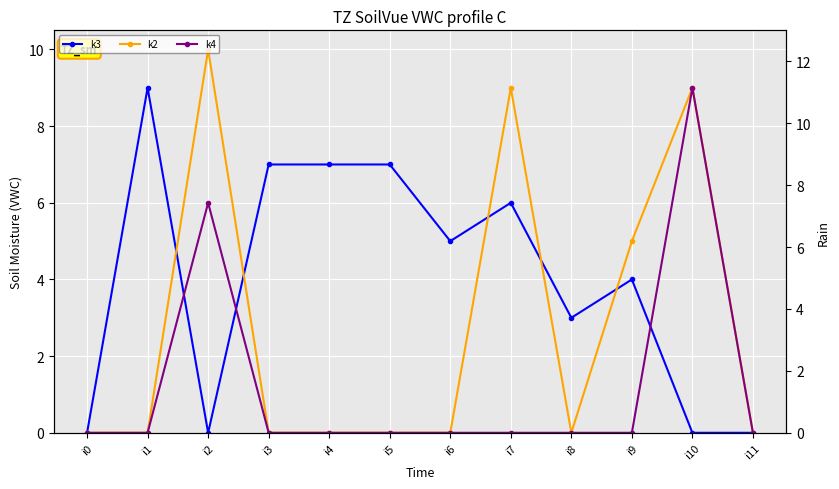

What is the total value across all series at i6?

5